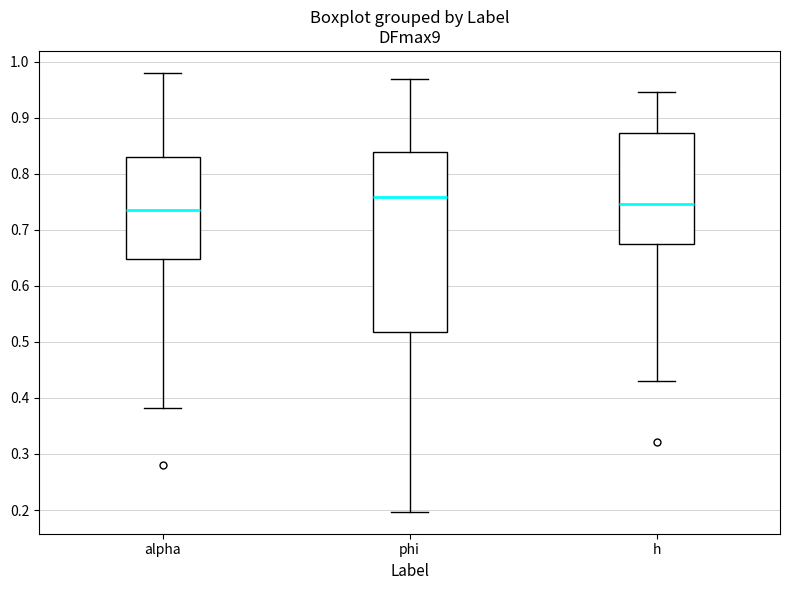

Reading left to right, transcribe this box plot: for each box, give where its median line is, the range the box spans, and where its two whiskers end, as read against the y-axis. The values are not printed on the chart, so give them approximately, as read against the axis.

alpha: median 0.73, box 0.65 to 0.83, whiskers 0.38 to 0.98
phi: median 0.76, box 0.52 to 0.84, whiskers 0.20 to 0.97
h: median 0.75, box 0.67 to 0.87, whiskers 0.43 to 0.95